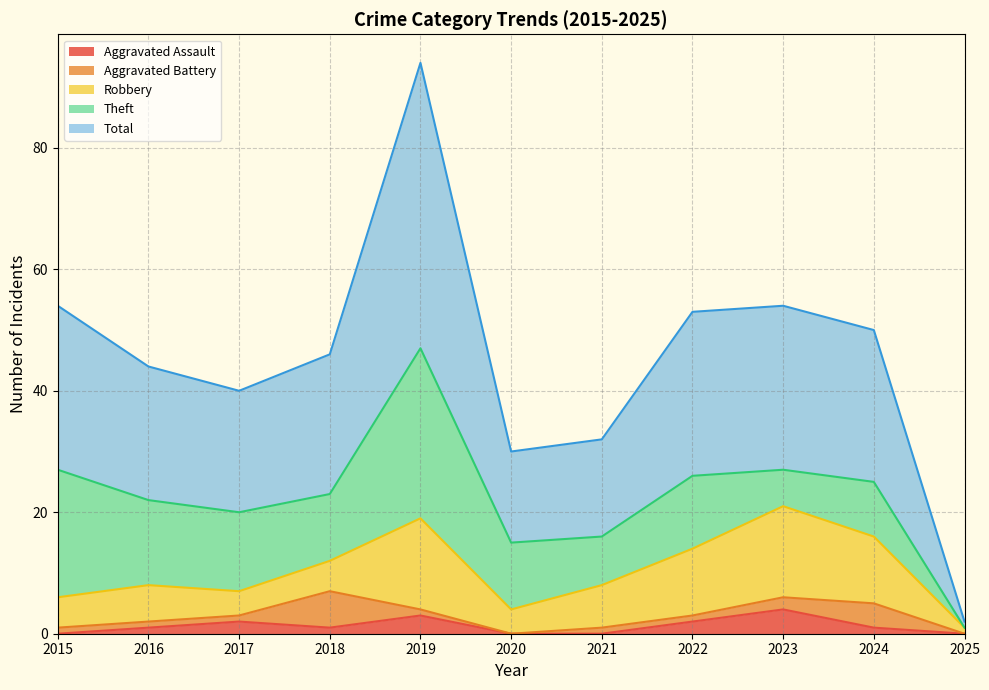

What is the difference between the highest and lowest values at 2020?

15